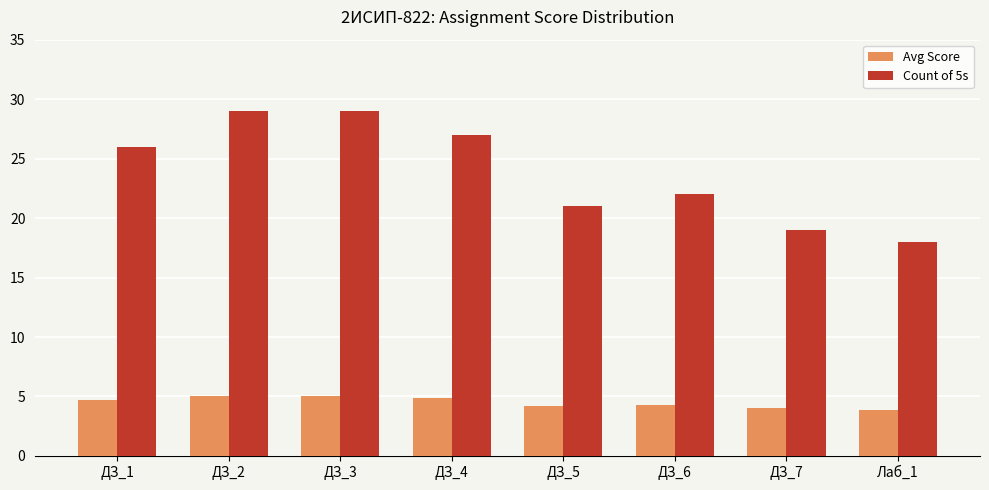

Which series has the largest total across all categories?

Count of 5s